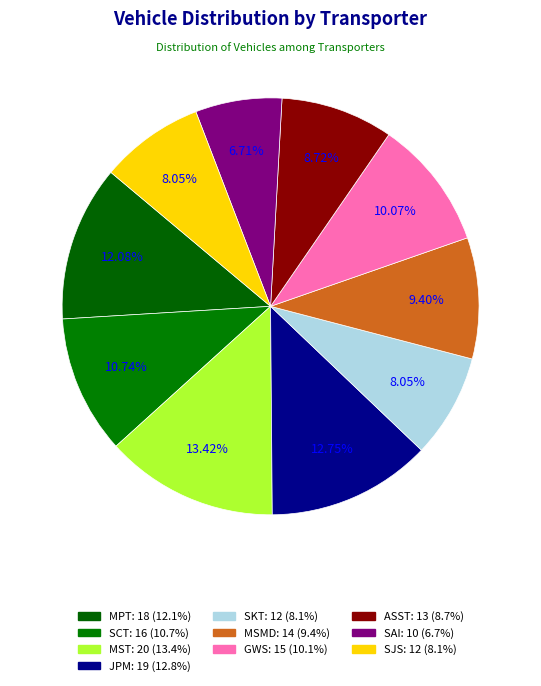

How many segments does this pie chart have?

10